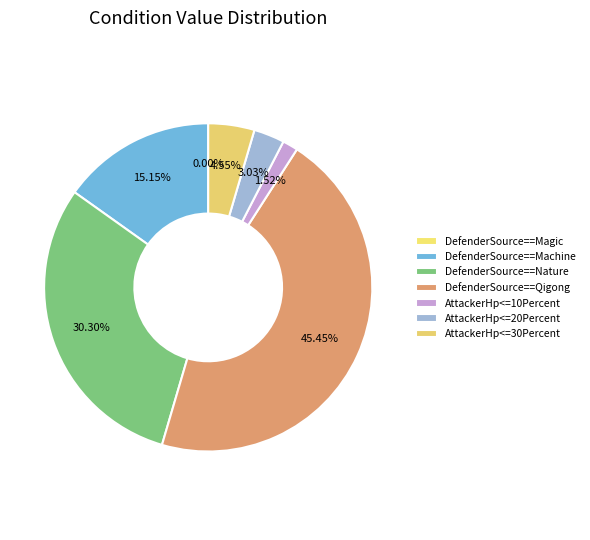

To the nearest percent, what is the average slice percentage?

14%